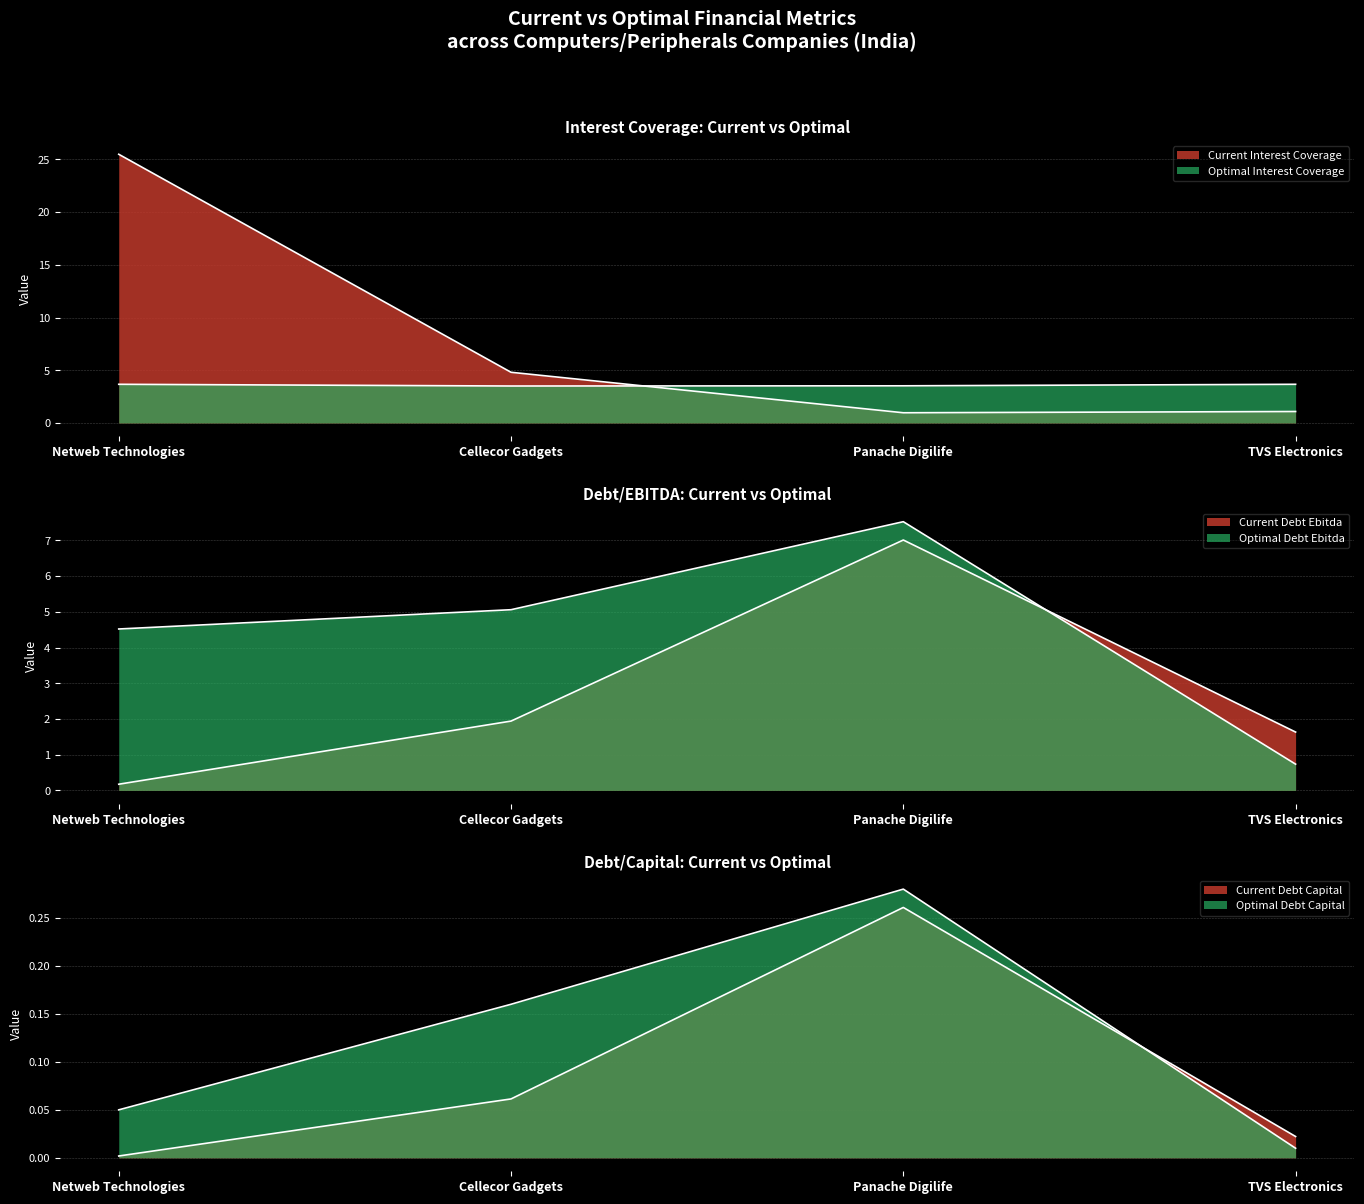

At which category is the sum across all series the highest?

Netweb Technologies